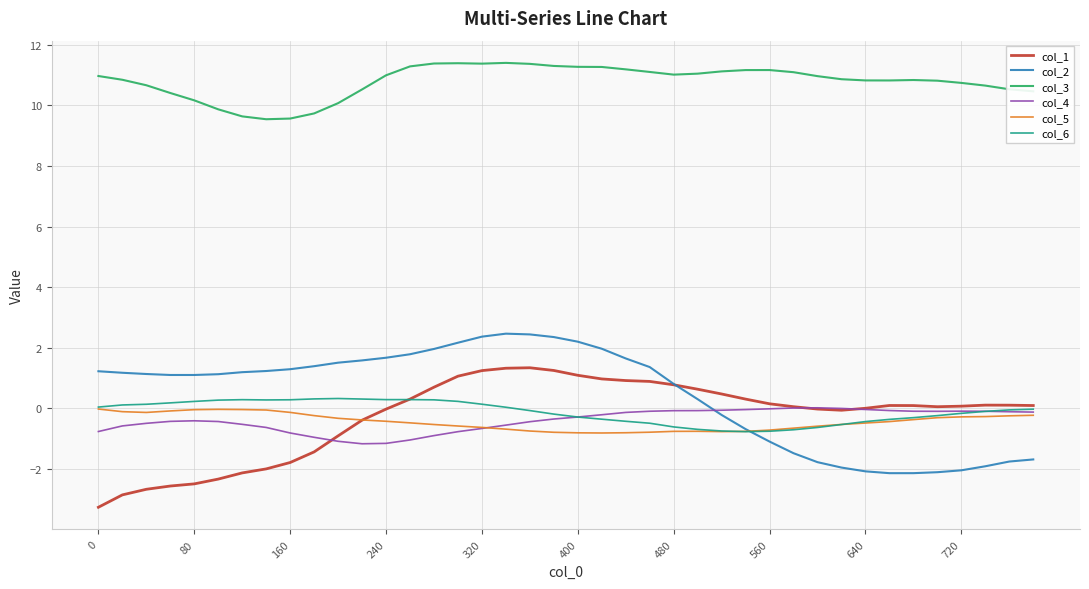

True or false: col_3 and col_2 cross at least once.

False